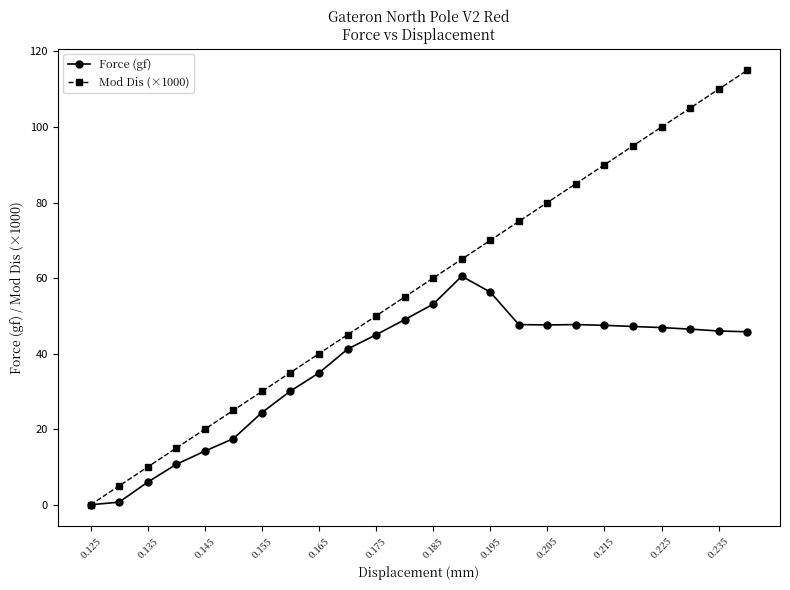

What is the value of the Mod Dis (×1000) point at the 7th from the left?

30.0